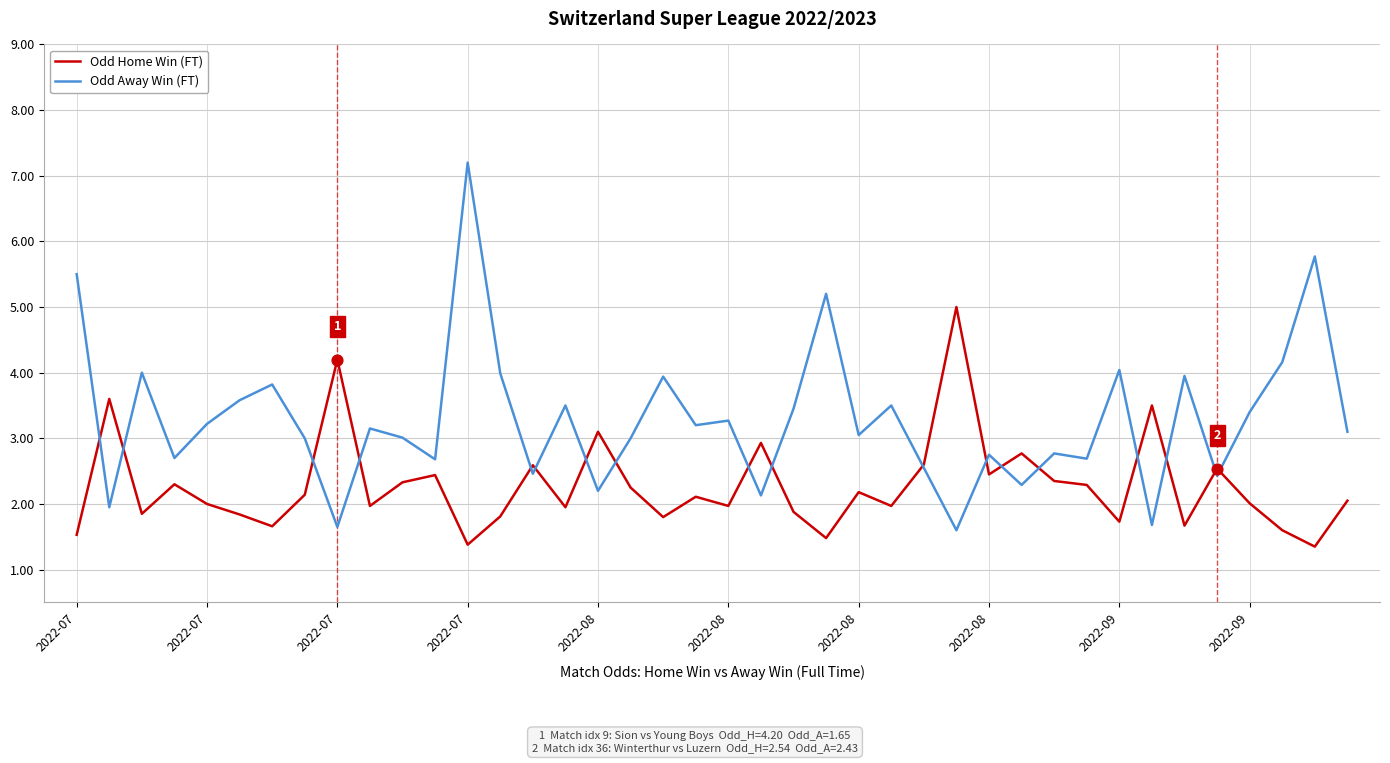

What is the smallest value displayed?

1.4